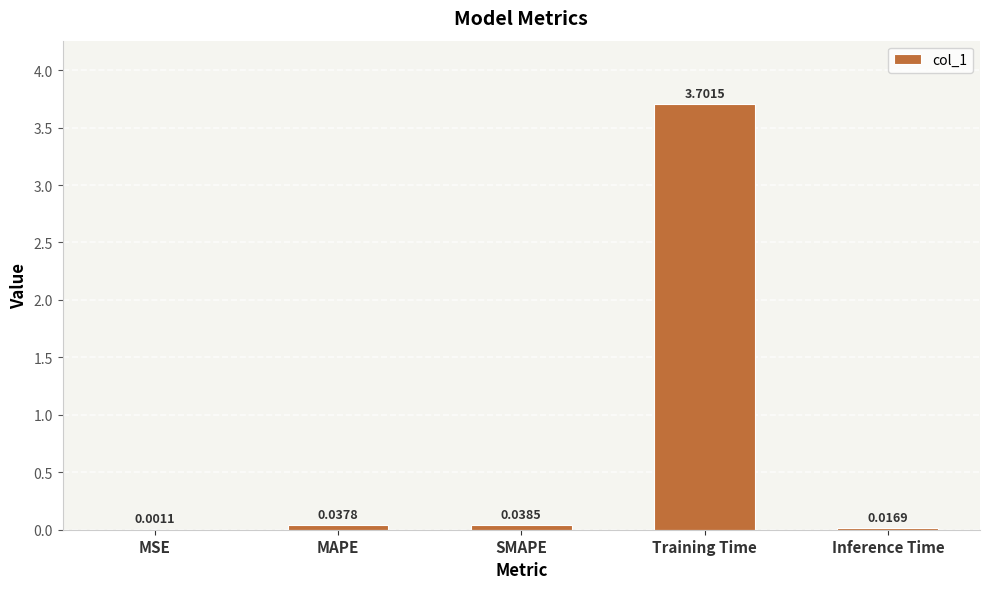

Which has a higher value, MAPE or Training Time?

Training Time